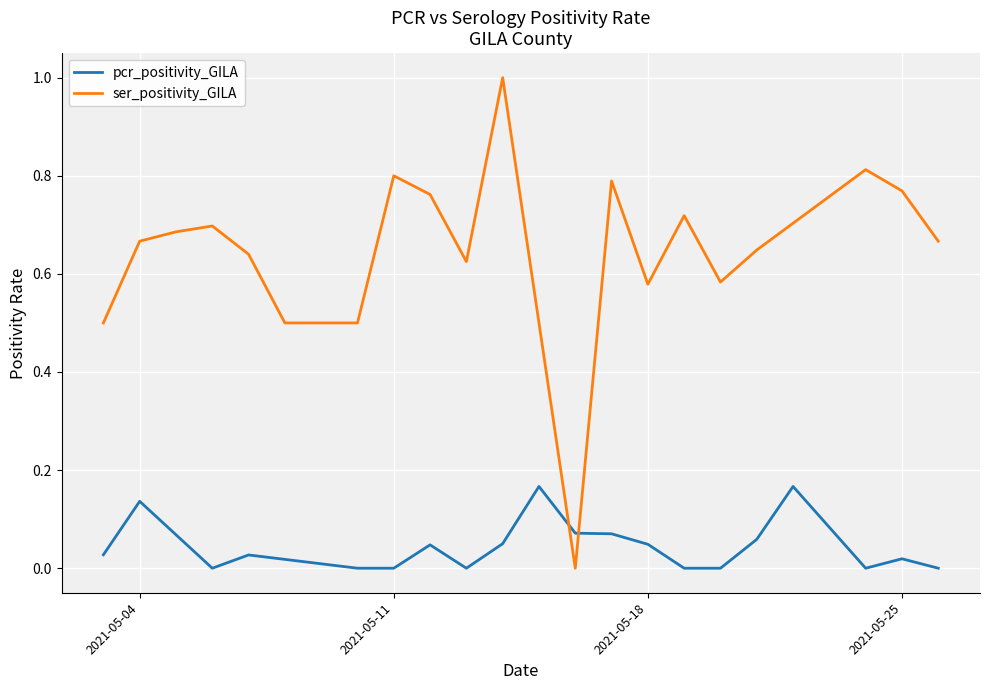

The pcr_positivity_GILA series shows 0.1 at 2021-05-25. True or false?

False